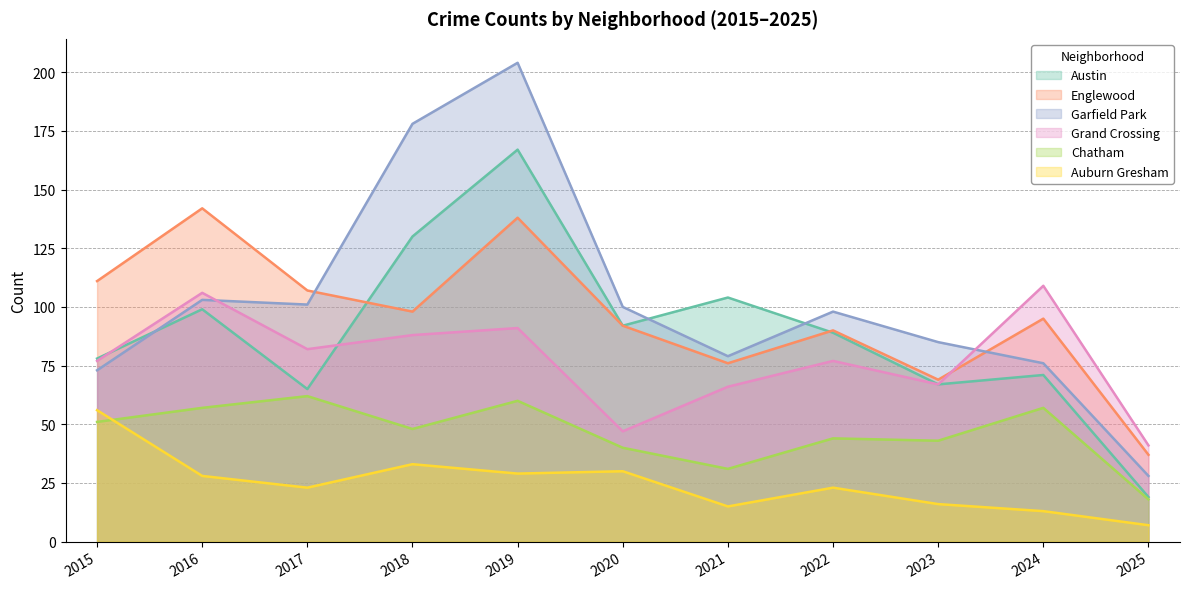

What is the value of the Auburn Gresham point at the 8th from the left?

23